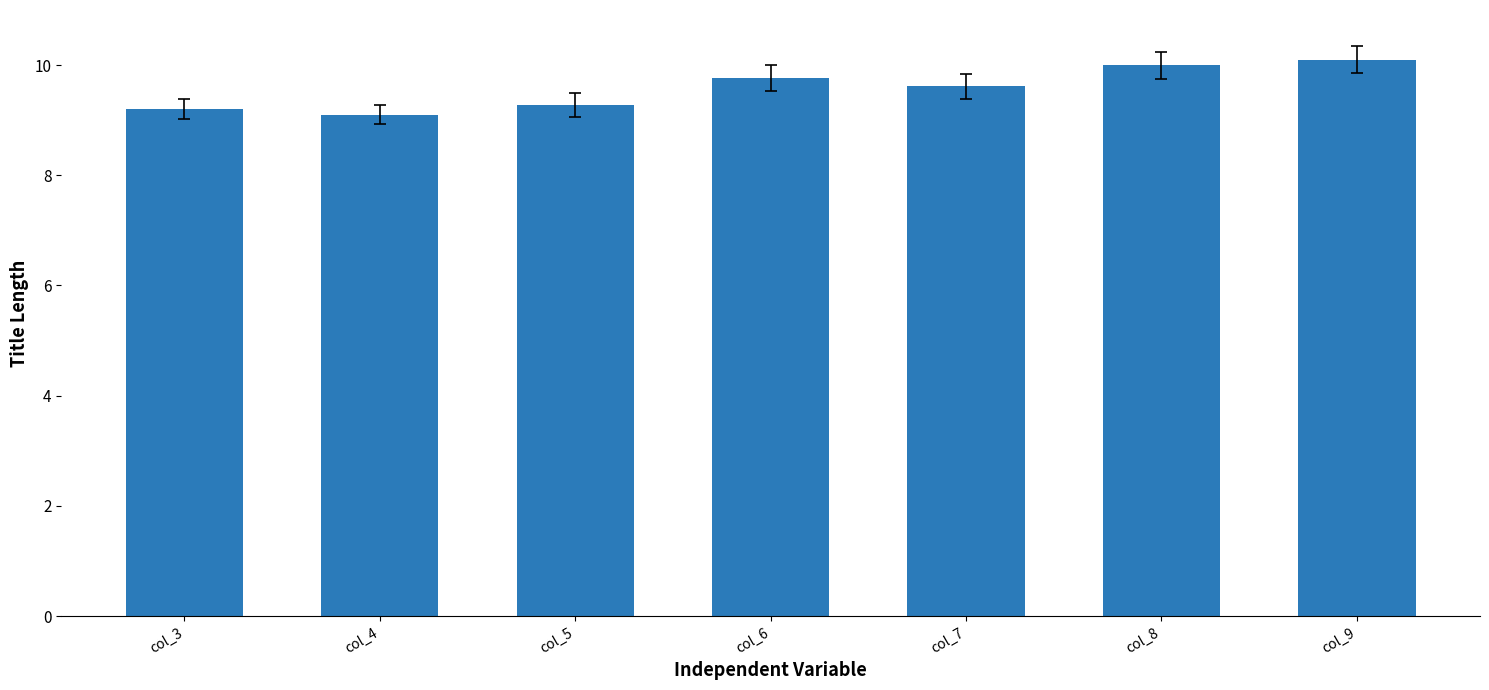

What is the value of the 4th bar from the left?

9.8